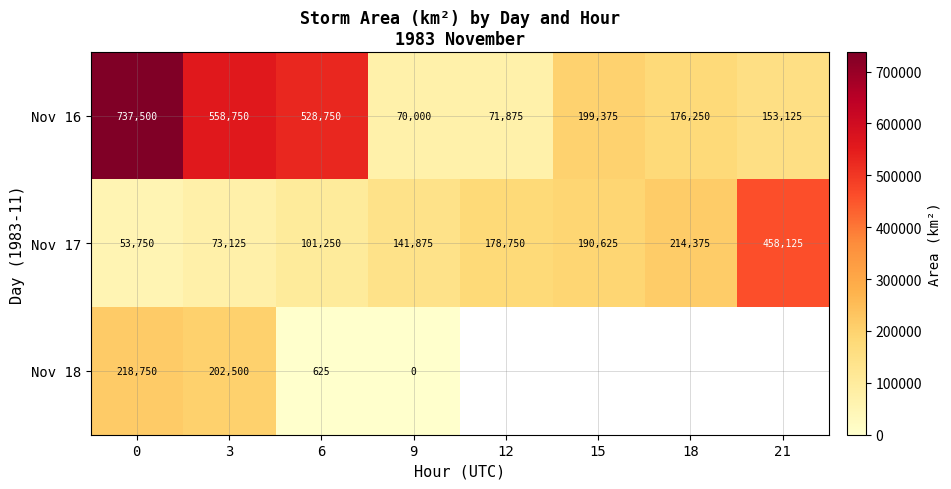

Rank the categories by Nov 17 value from highest to lowest.

21, 18, 15, 12, 9, 6, 3, 0